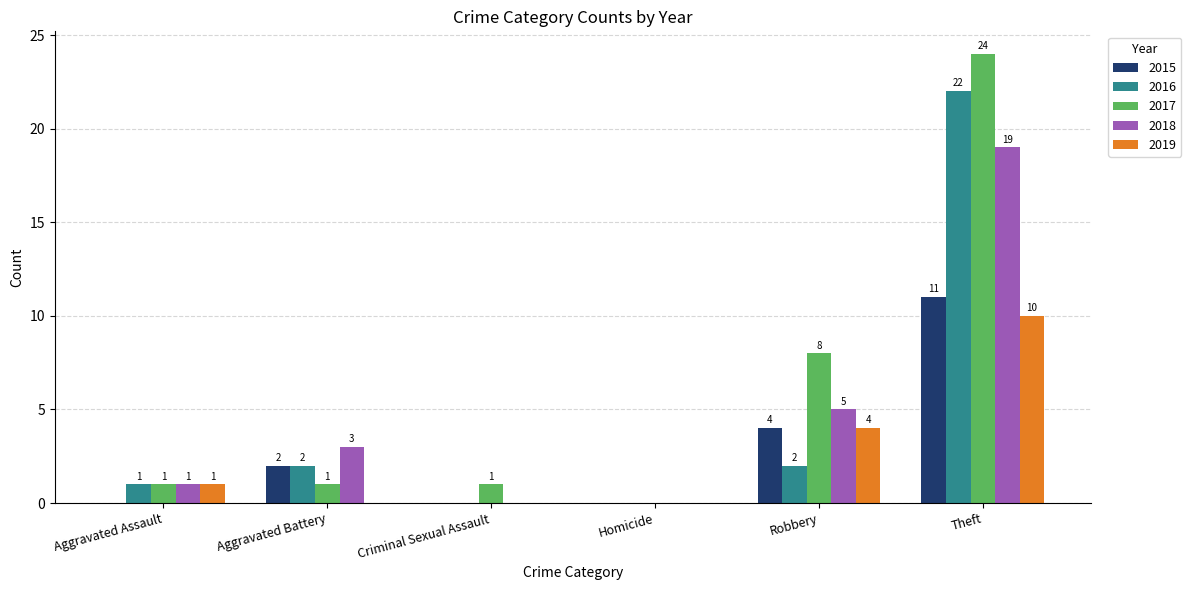

What value does the 2015 series have at Theft, to the nearest 5?

10